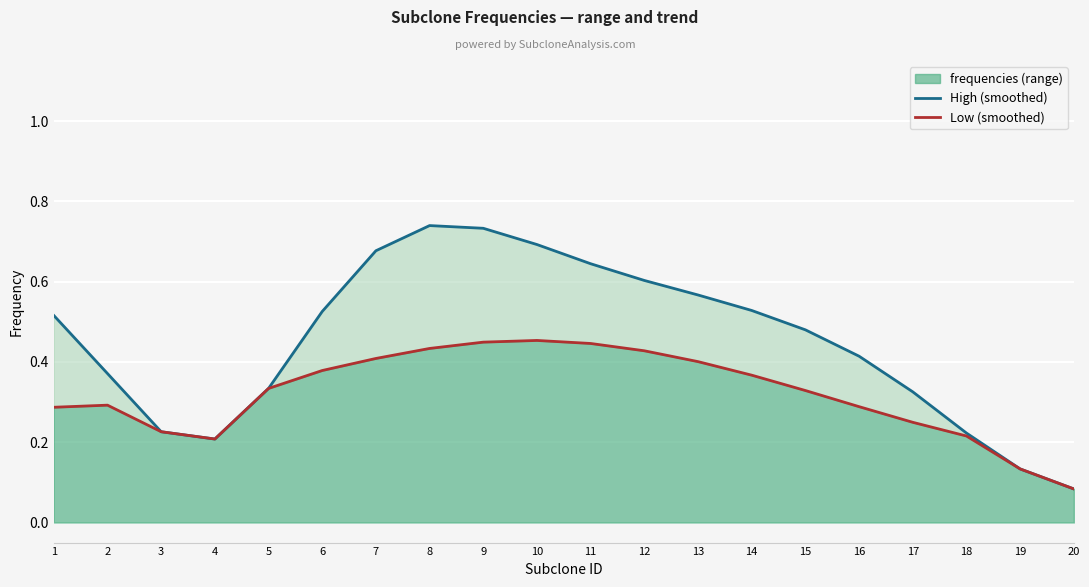

Between 17 and 18, which series saw the biggest shift?

High (smoothed)